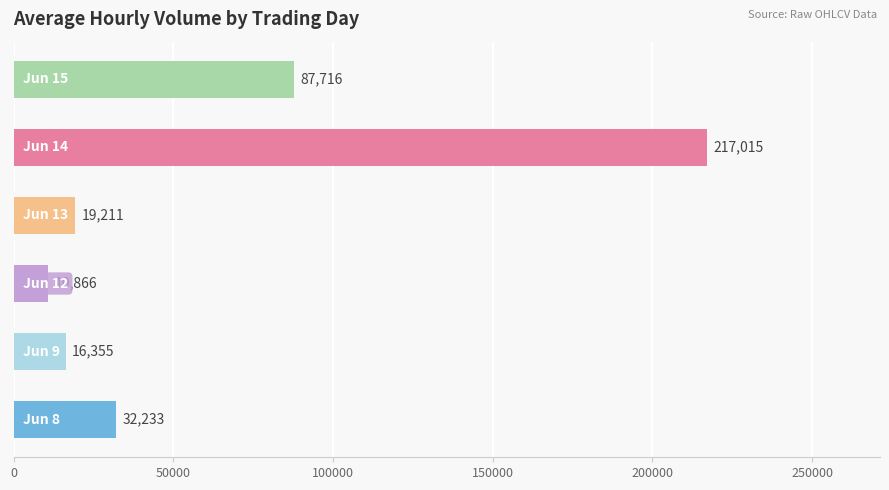

What is the sum of all values?

383396